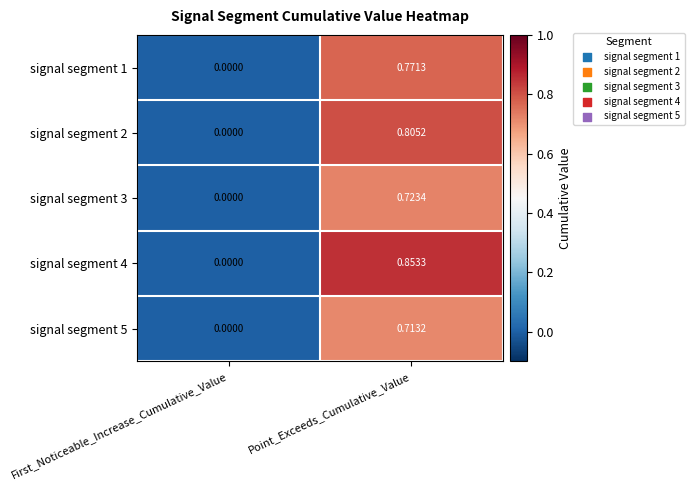

At which category does the chart reach its peak across all series?

Point_Exceeds_Cumulative_Value